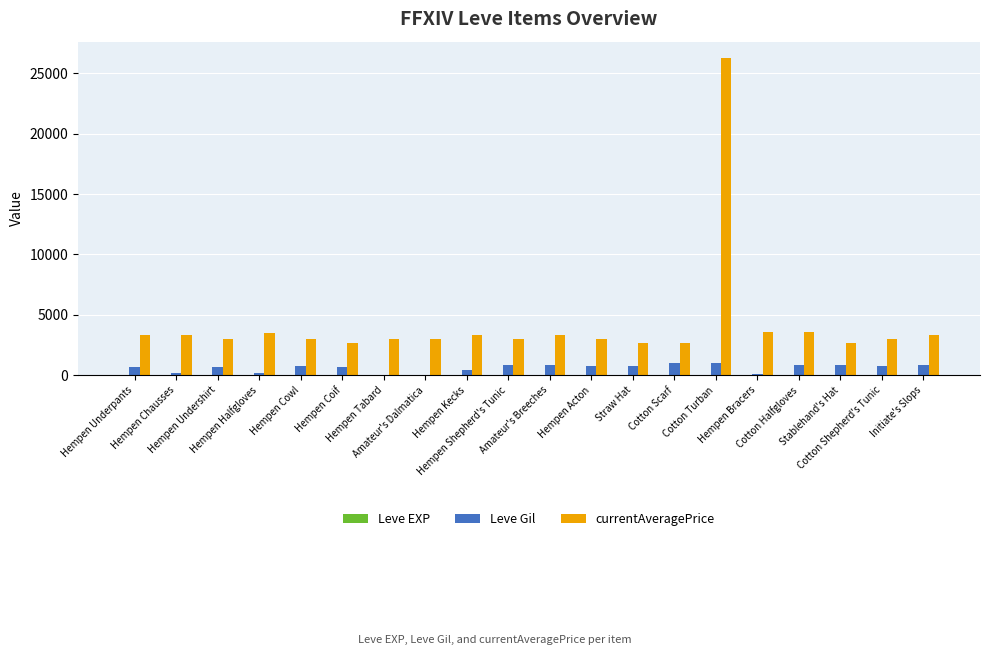

What is the maximum value shown in the chart?

26304